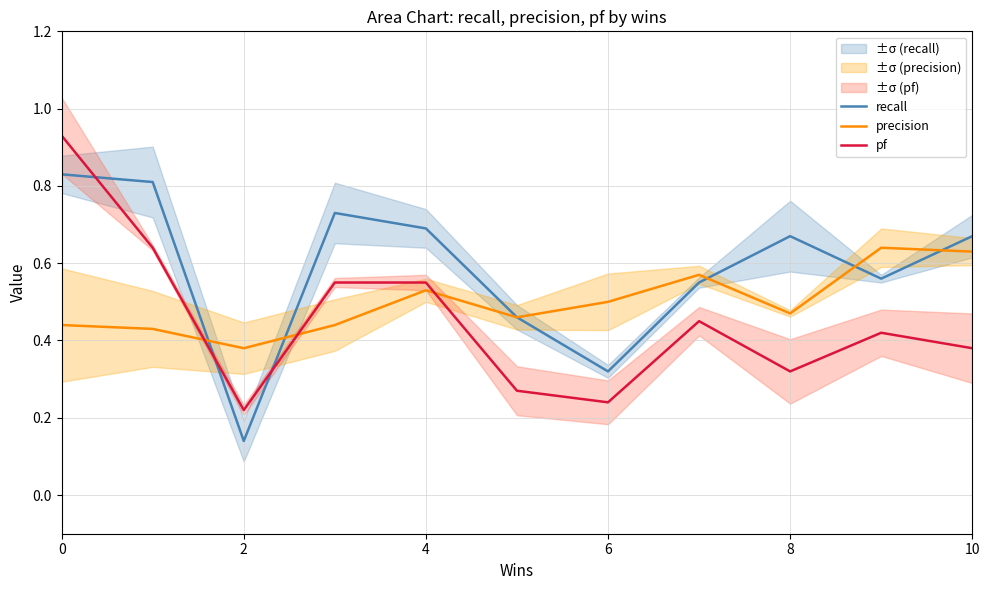

Is it true that pf equals 0.2 at 8?

False